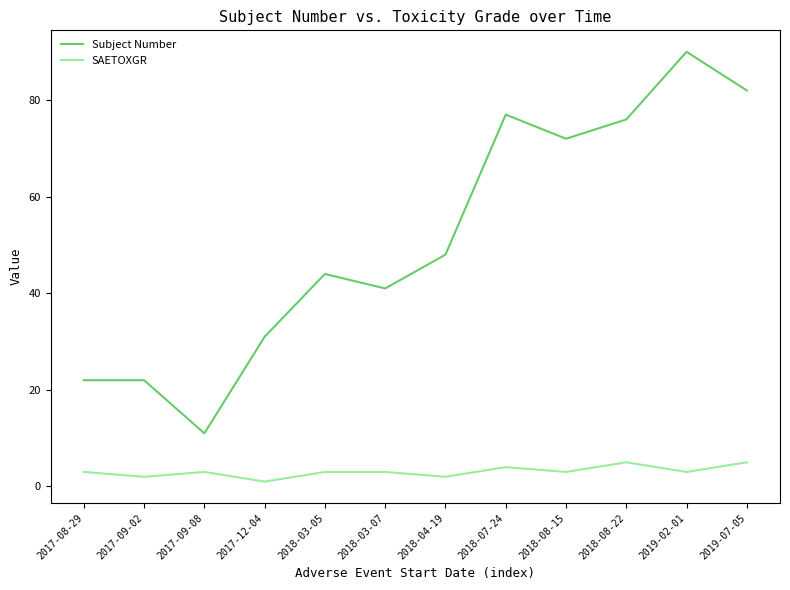

What position from the left is 2018-03-05?

5